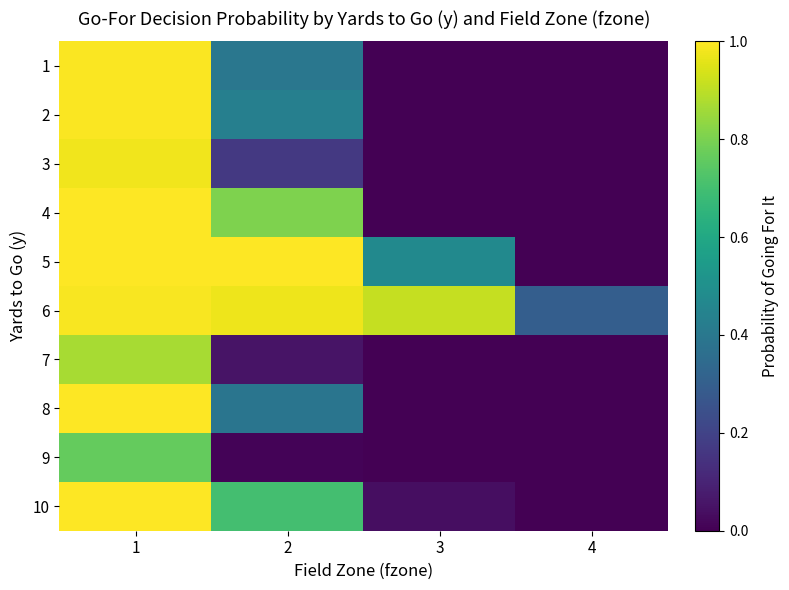

At which category is the sum across all series the highest?

1